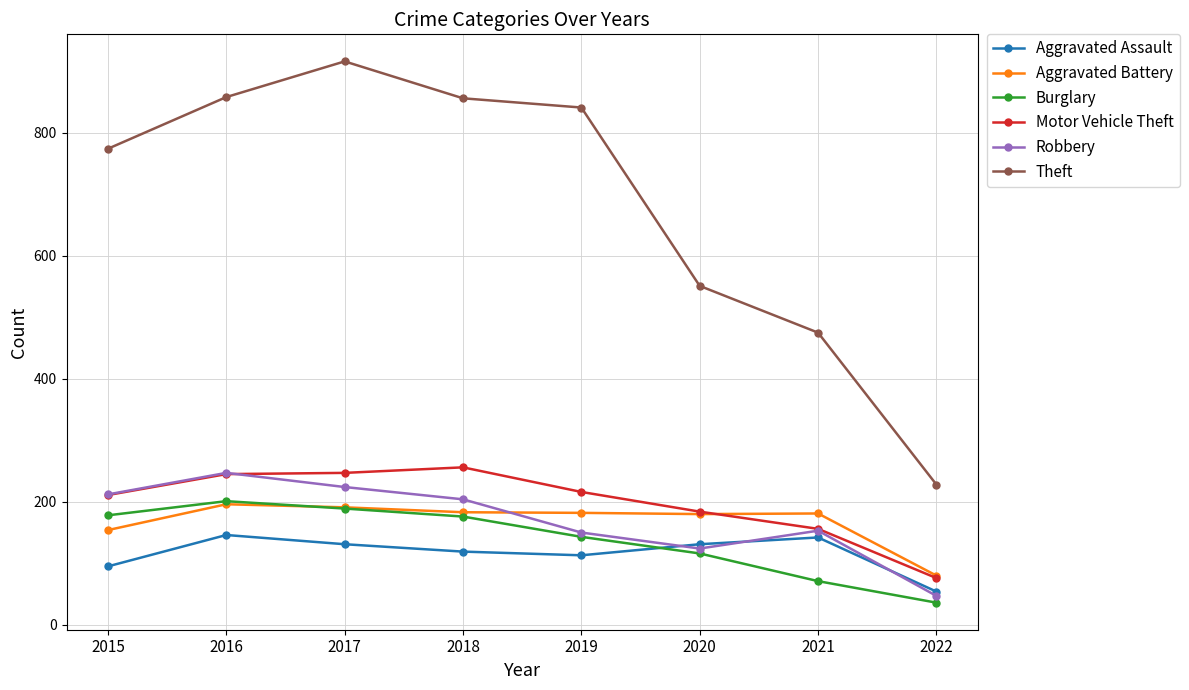

Is the value of Robbery at 2020 greater than the value of Theft at 2022?

No